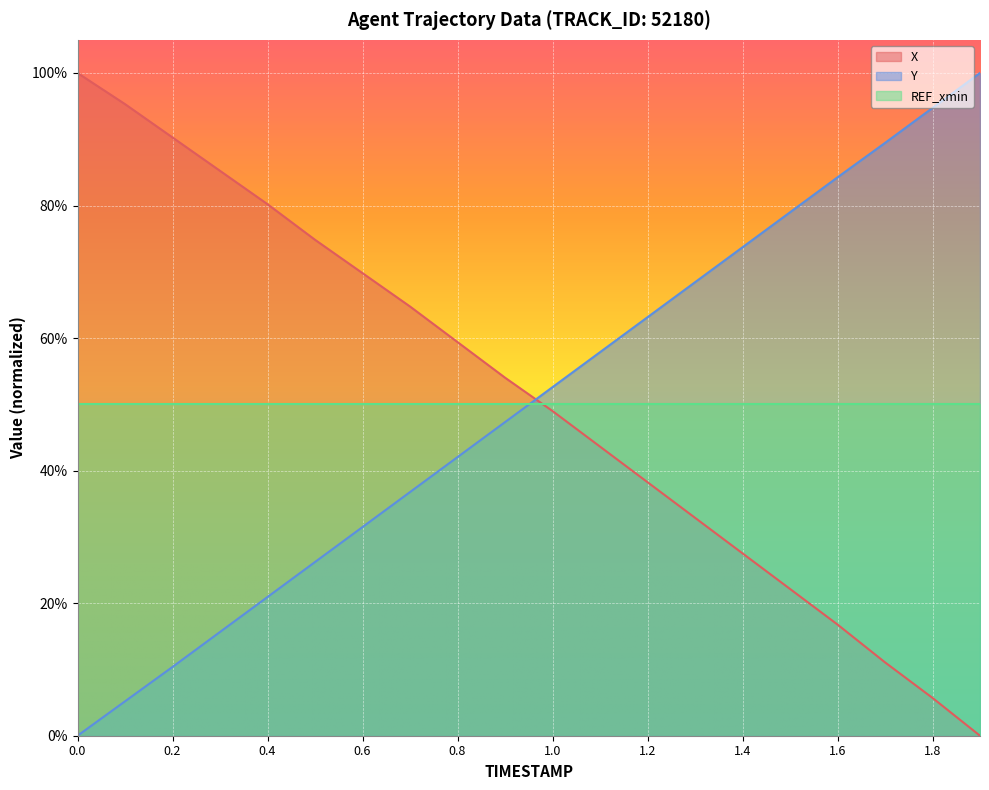

What are all the series names shown in the legend?

X, Y, REF_xmin